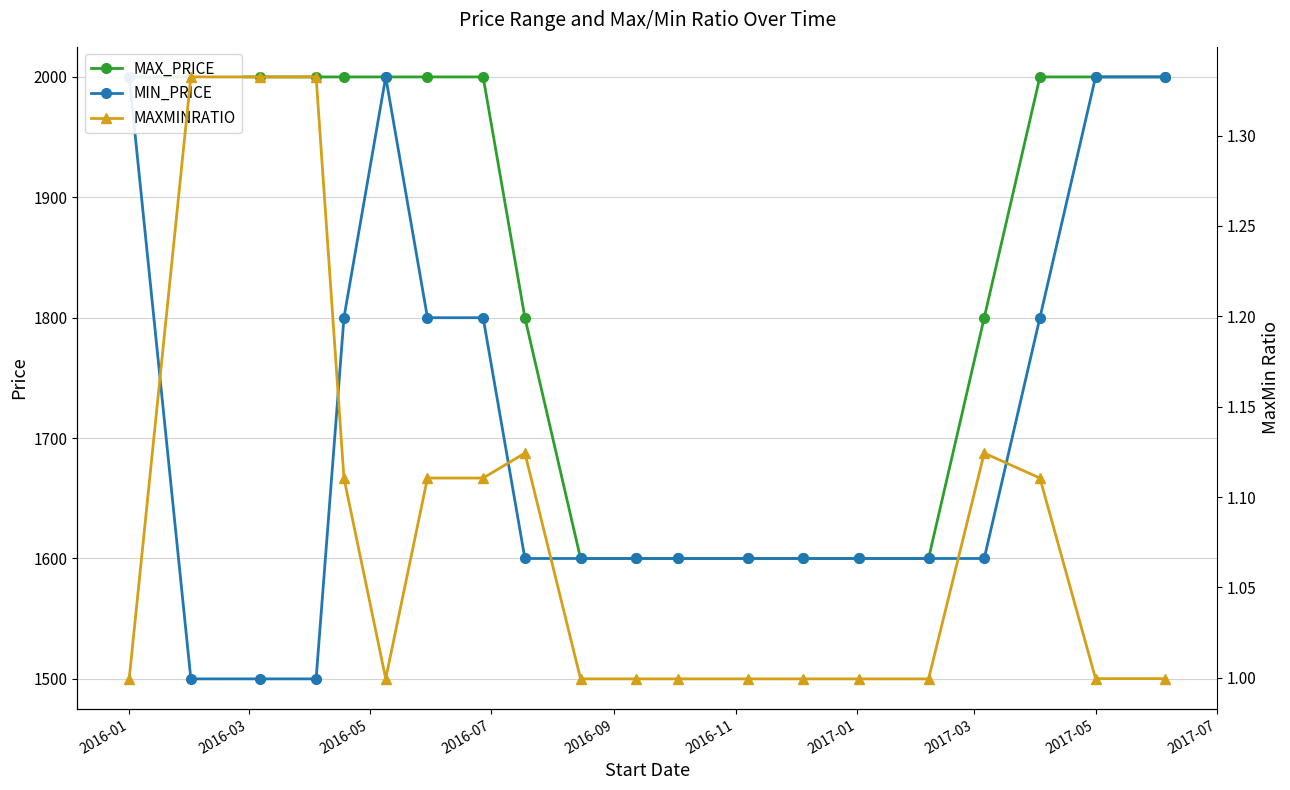

True or false: MAXMINRATIO and MIN_PRICE cross at least once.

False